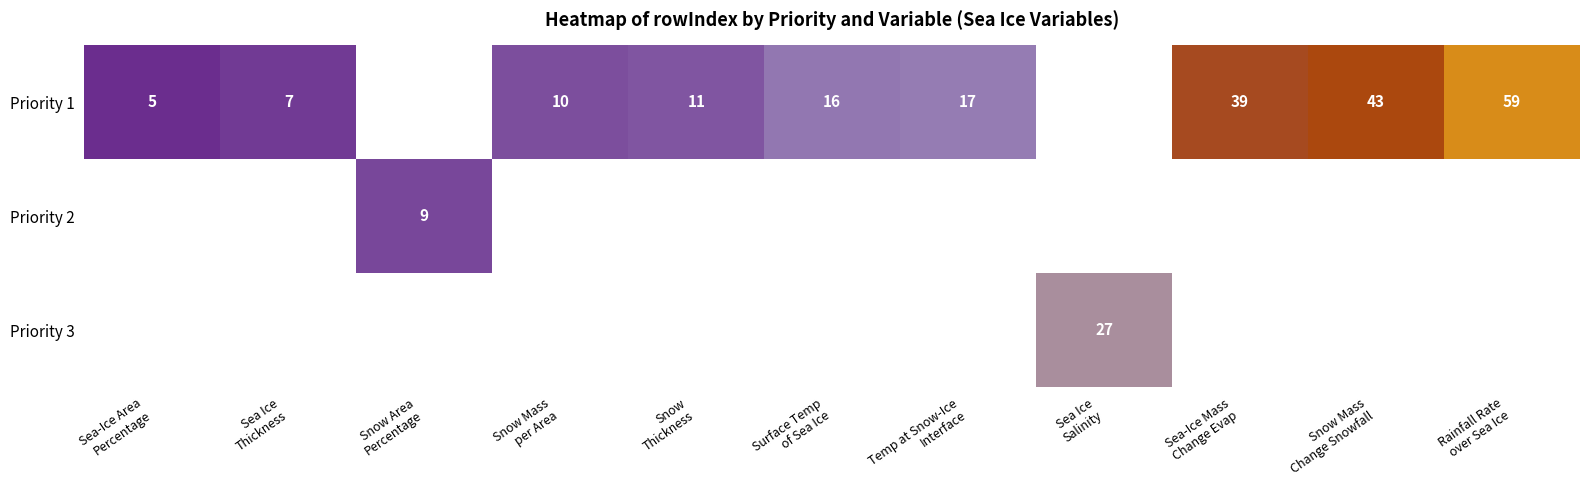

Which category has the lowest value in the Priority 2 series?

Sea-Ice Area Percentage